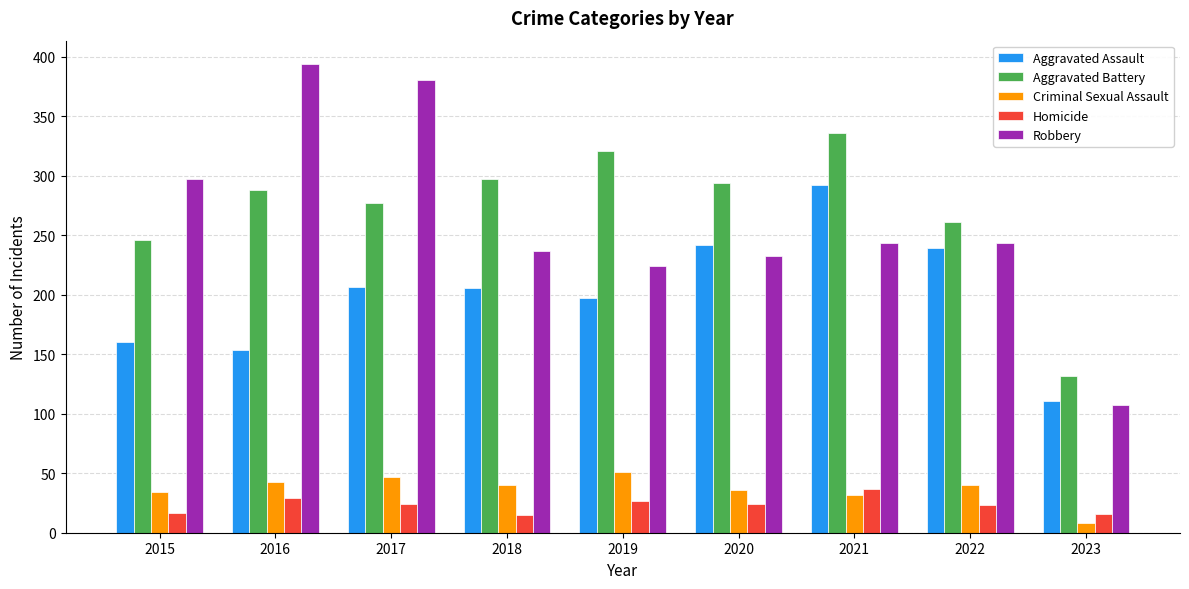

At which label does Aggravated Battery reach its minimum?

2023